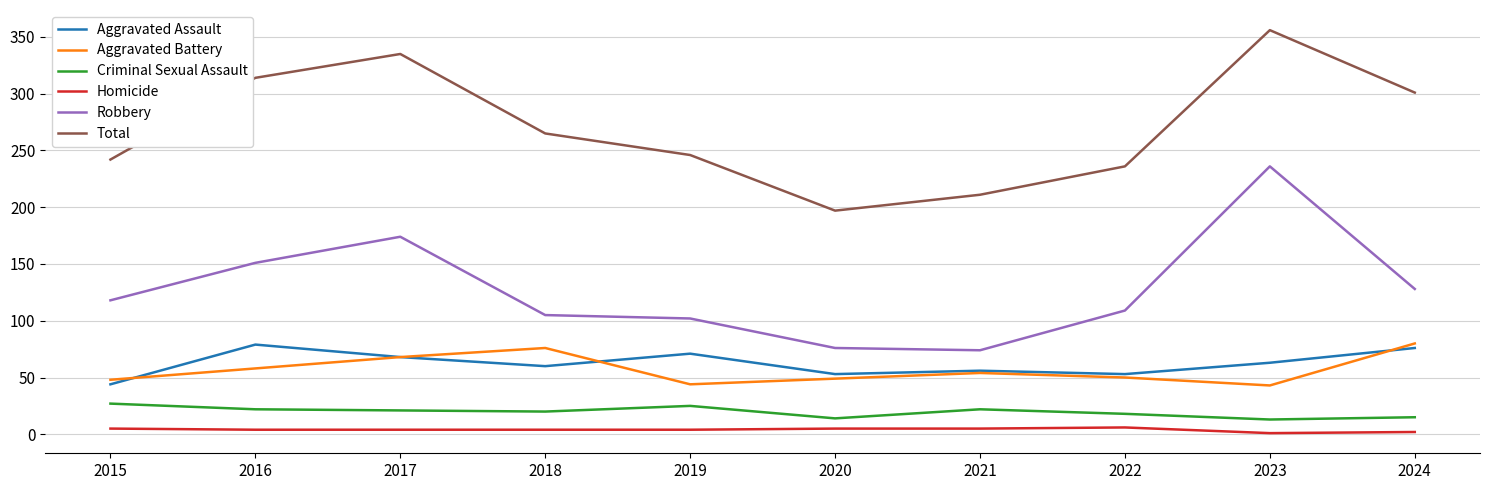

In Total, how many points are higher than both neighbors (excluding endpoints)?

2